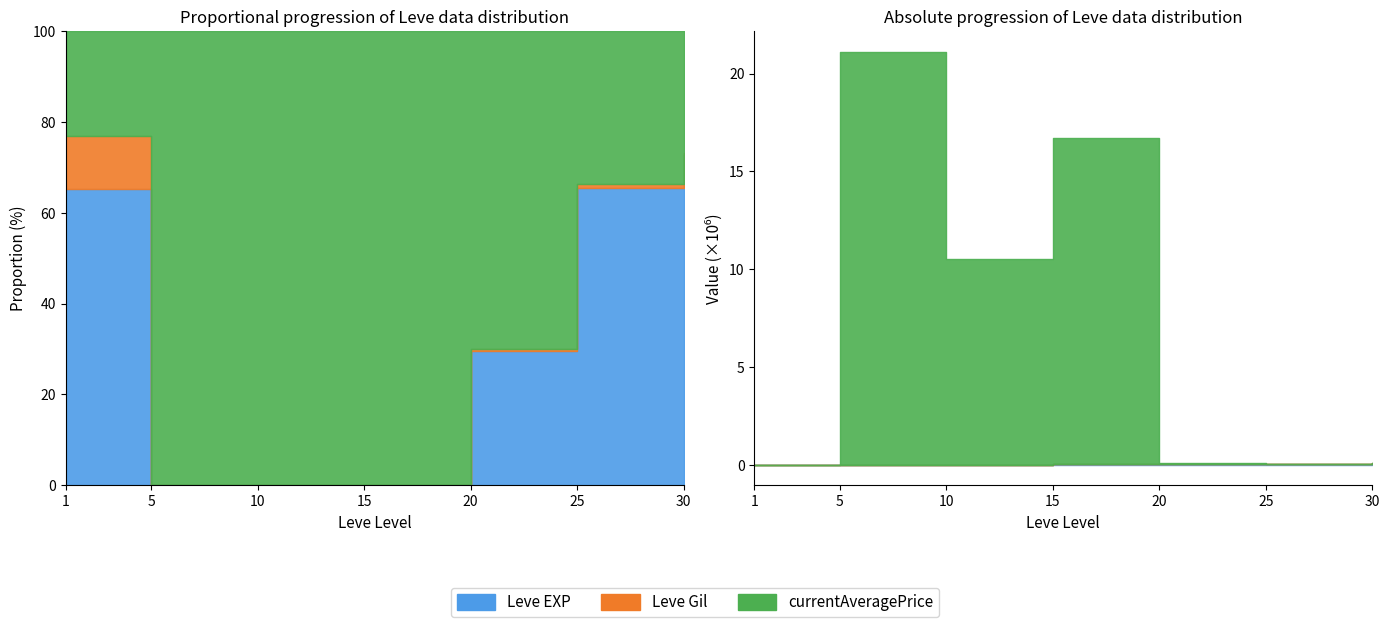

What is the value of the currentAveragePrice point at the 7th from the left?

0.1